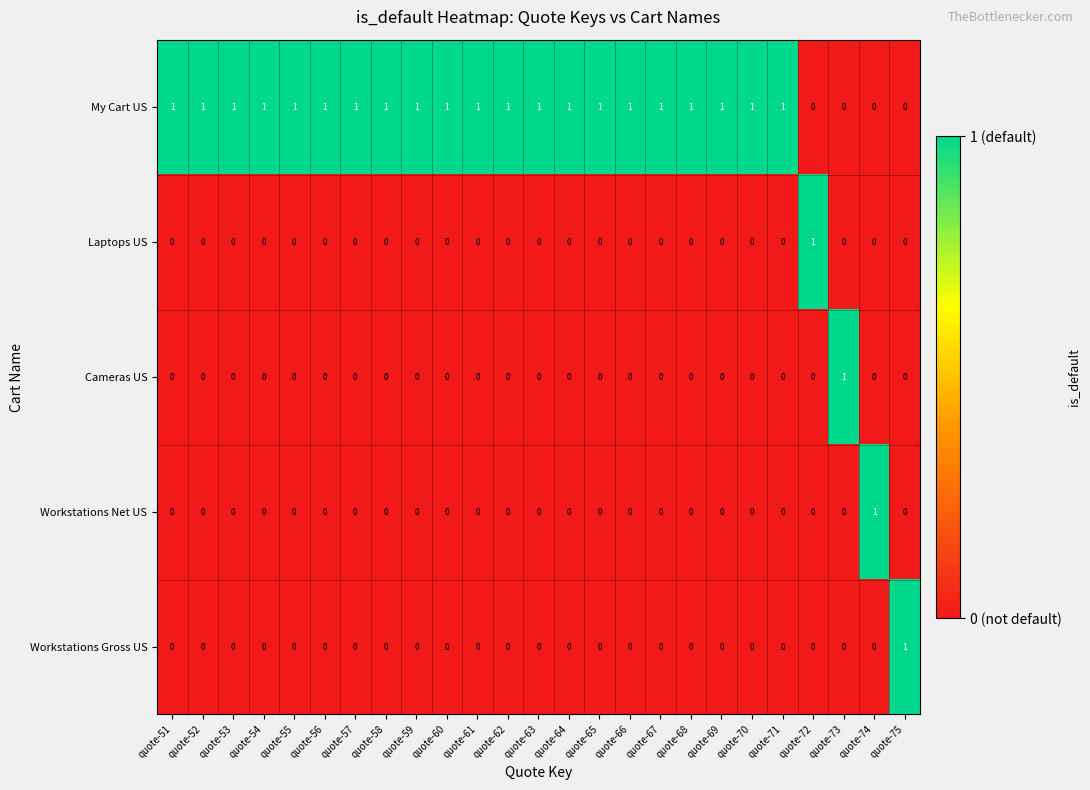

What is the spread (max minus min) of values at quote-72?

1